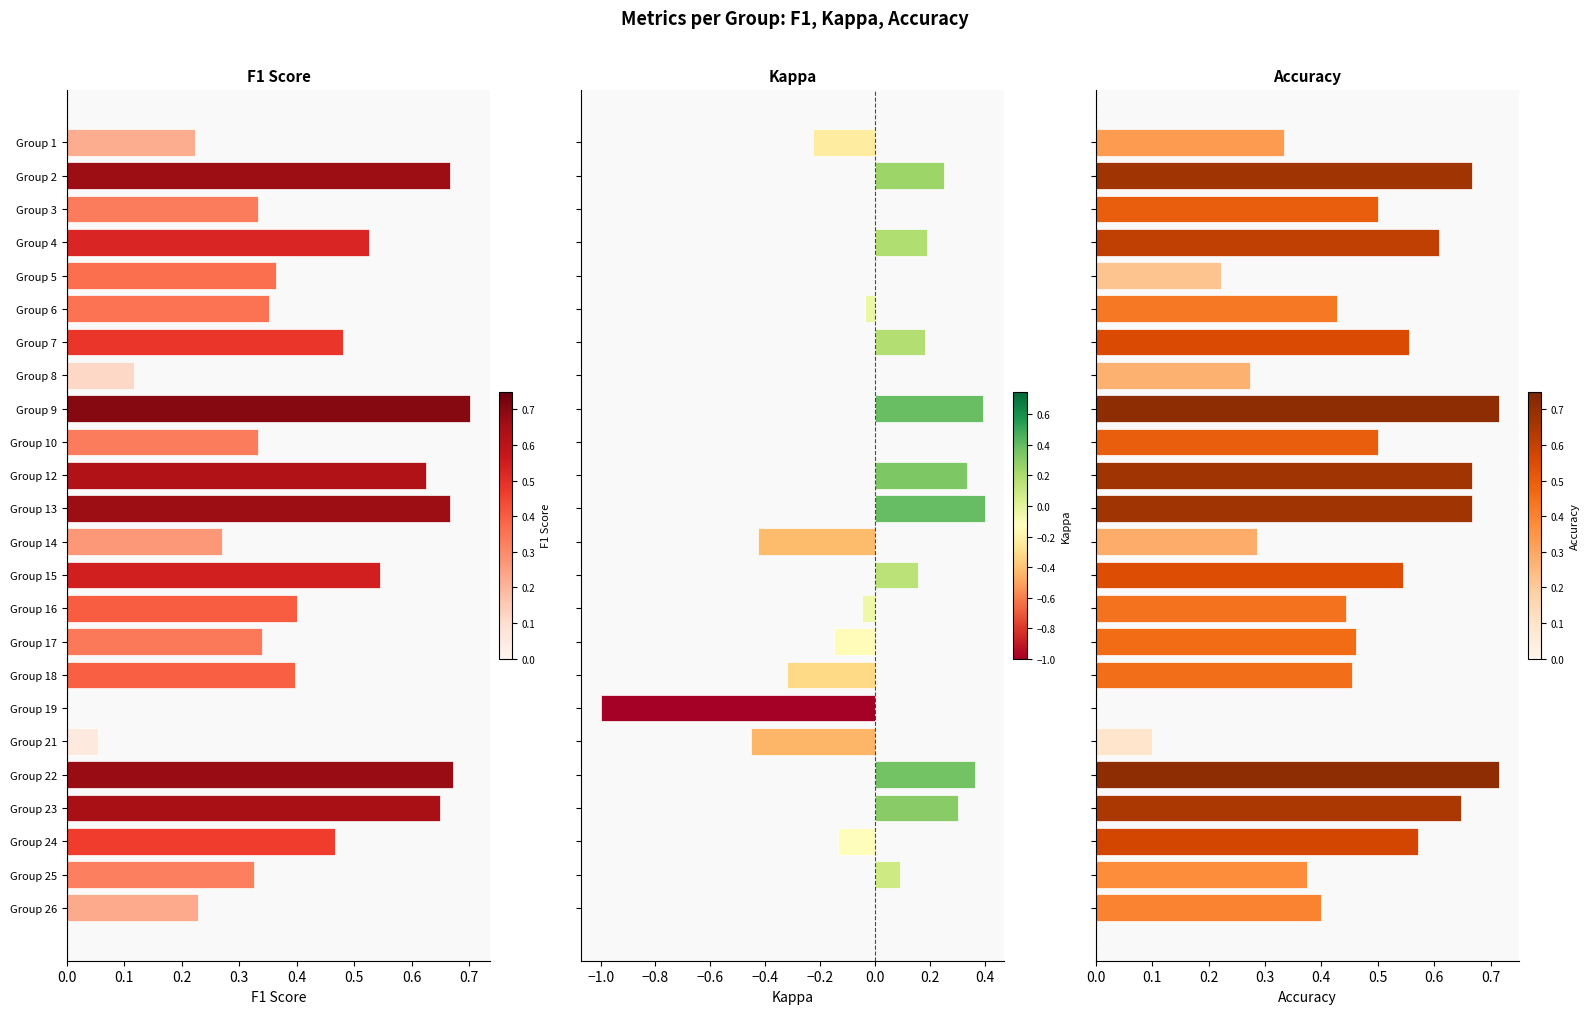

What position from the right is 9?

15